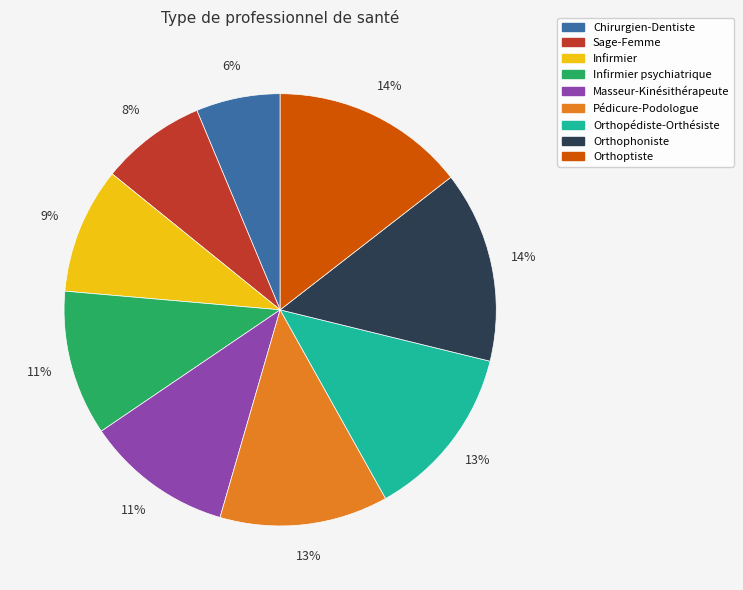

Is there a majority slice in this chart?

No